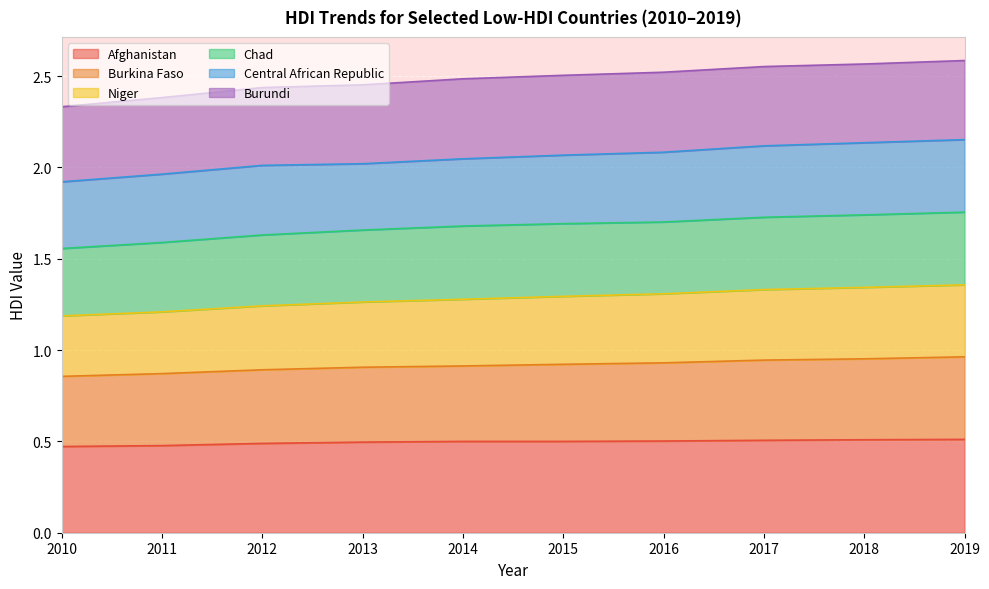

What is the total value across all series at 2011?

2.4